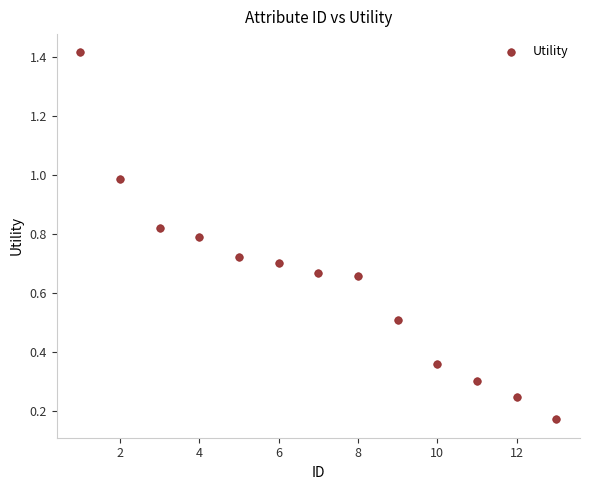

What is the range of X values (max minus min)?

12.0